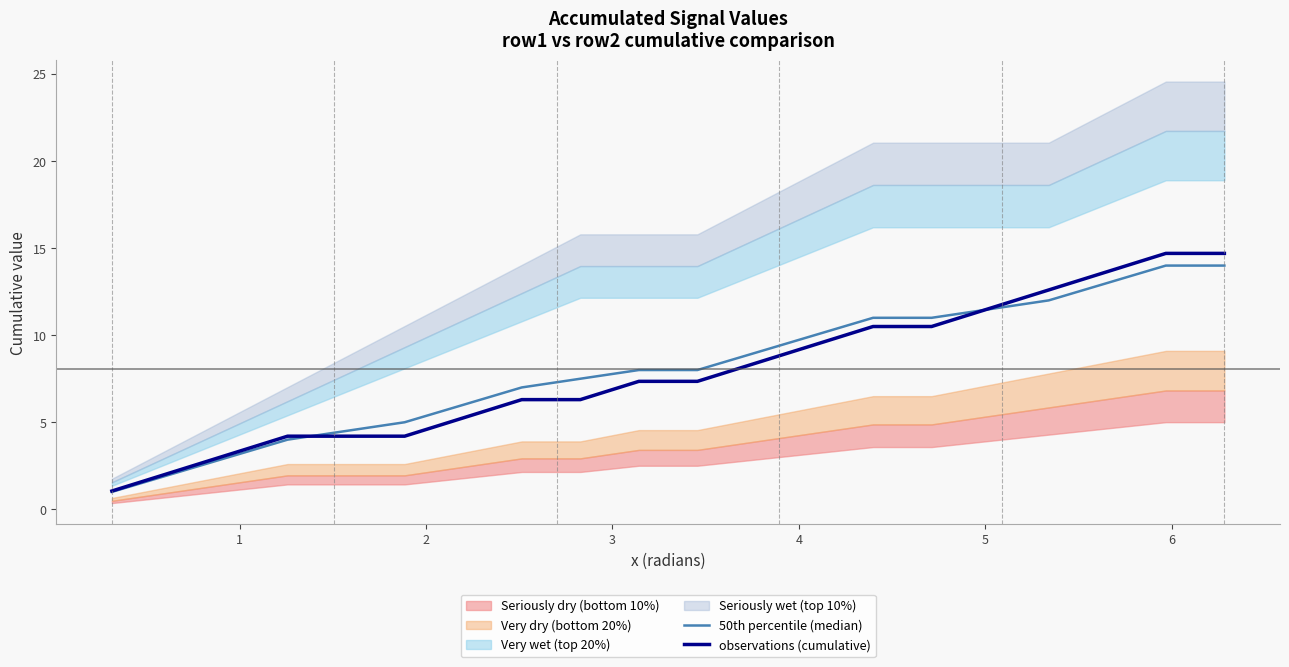

What is the minimum value for observations (cumulative)?

1.1